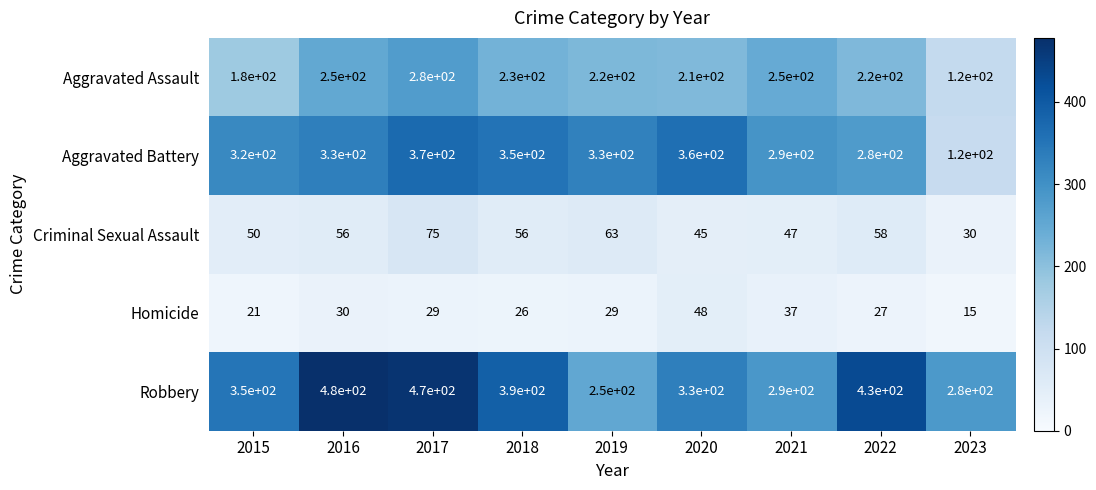

Is it true that Criminal Sexual Assault equals 17 at 2021?

False